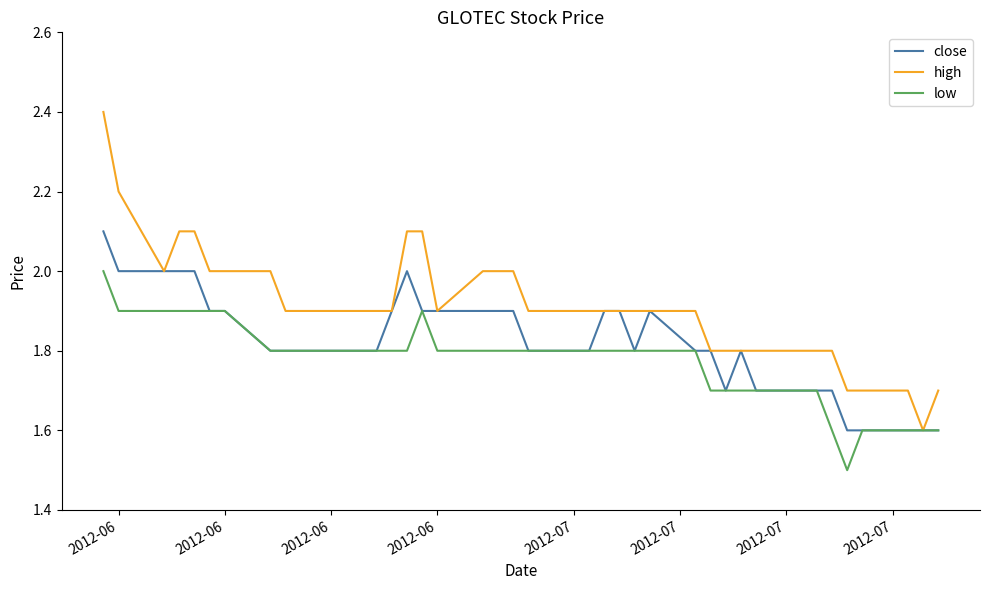

Which series has the largest total across all categories?

high